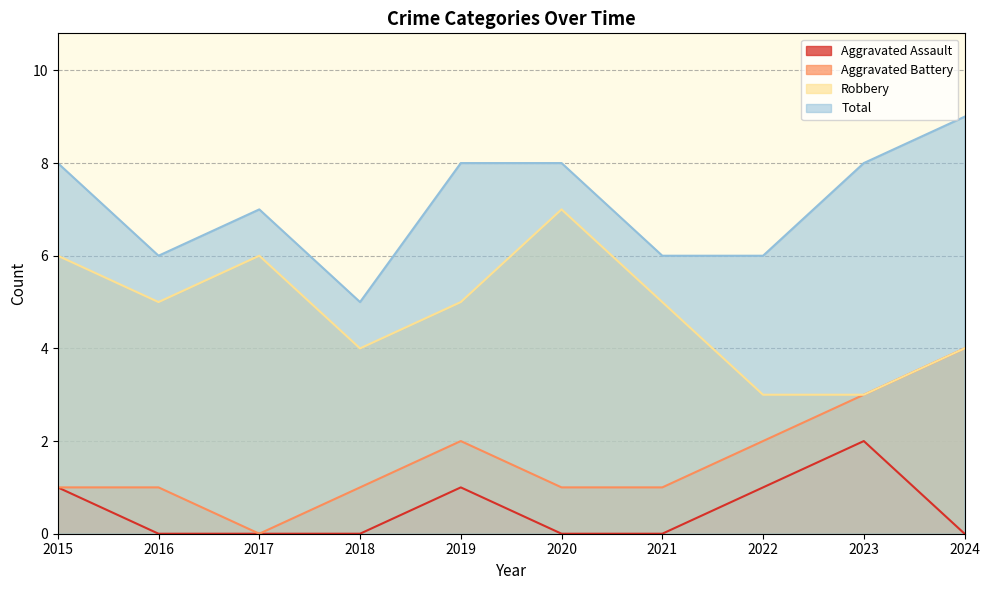

Which category has the lowest value across all series?

2016